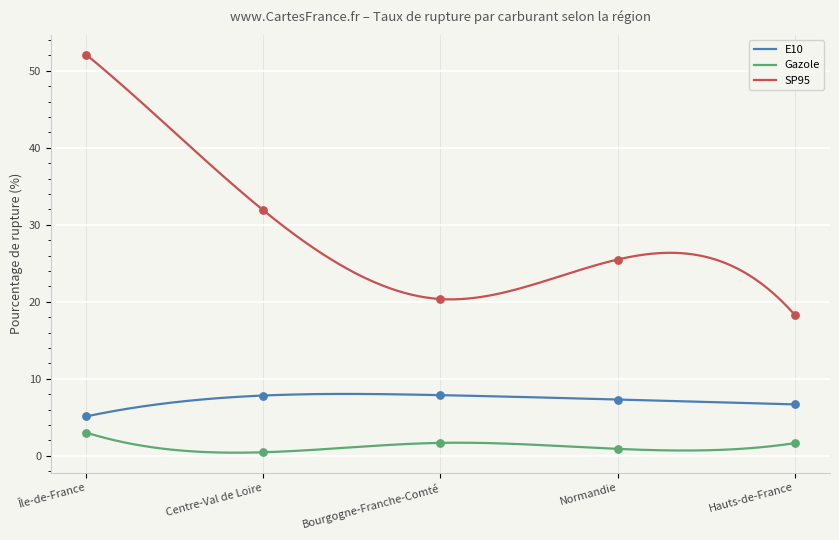

Is the value of Gazole at 28 greater than the value of SP95 at 11?

No